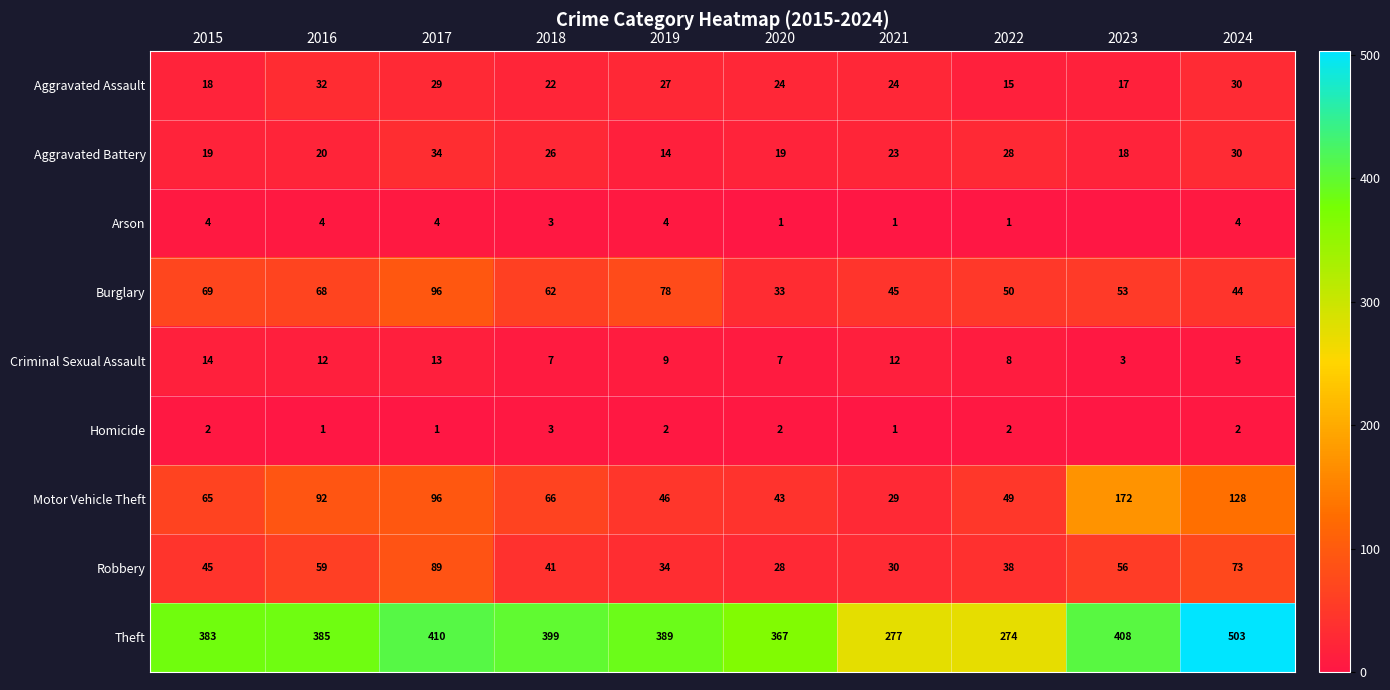

What is the difference between the Criminal Sexual Assault values at 2017 and 2019?

4